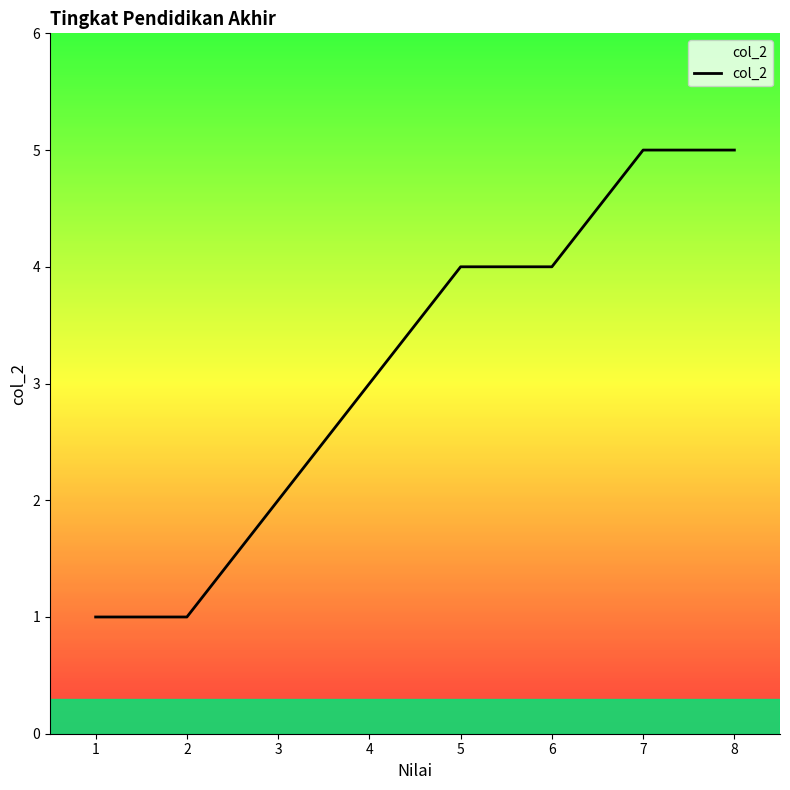

True or false: the data has more than 2 interior local peaks.

False